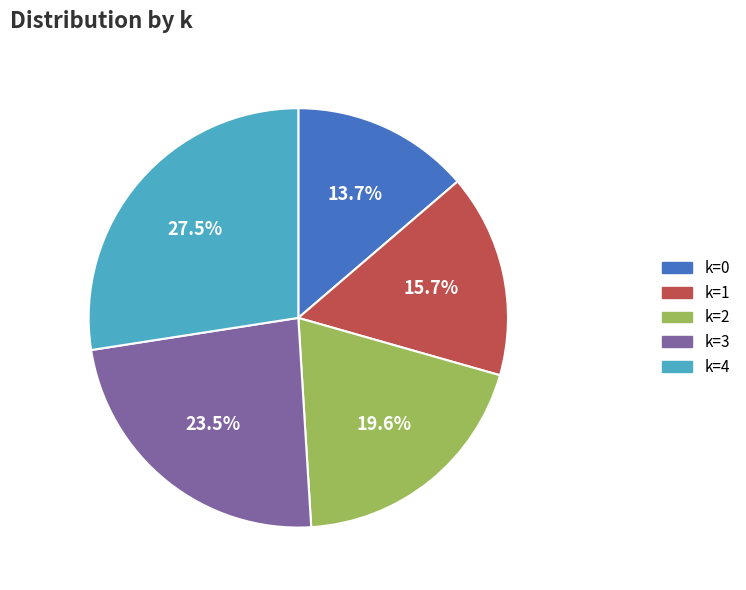

To the nearest percent, what is the average slice percentage?

20%